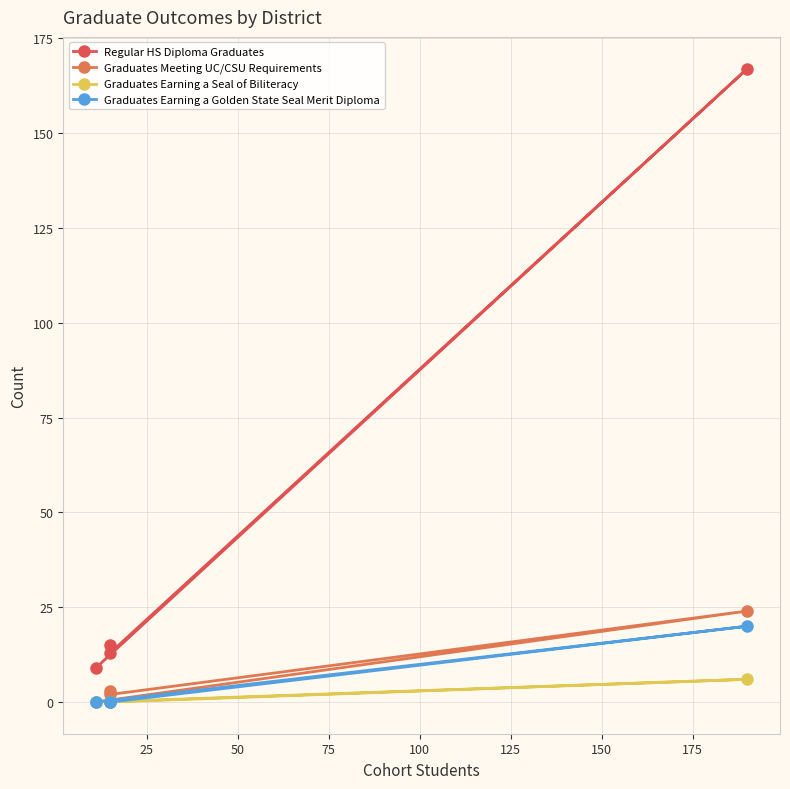

Count the Graduates Earning a Seal of Biliteracy values in the range 0 to 6.

4